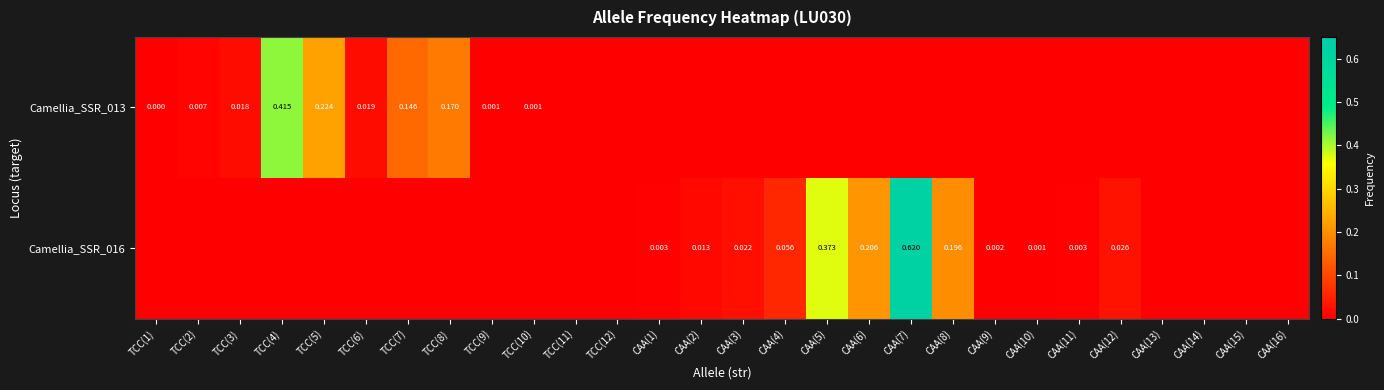

The value of Camellia_SSR_013 at TCC(10) is 0.0. True or false?

False